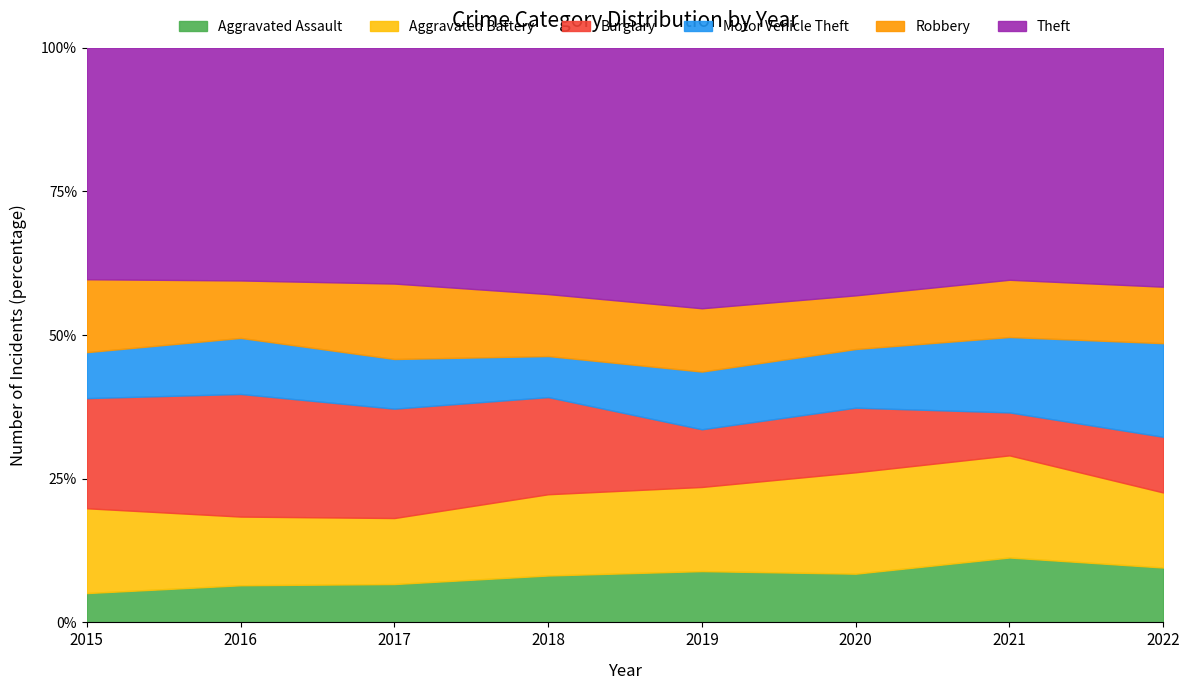

Which series has the largest total across all categories?

Theft